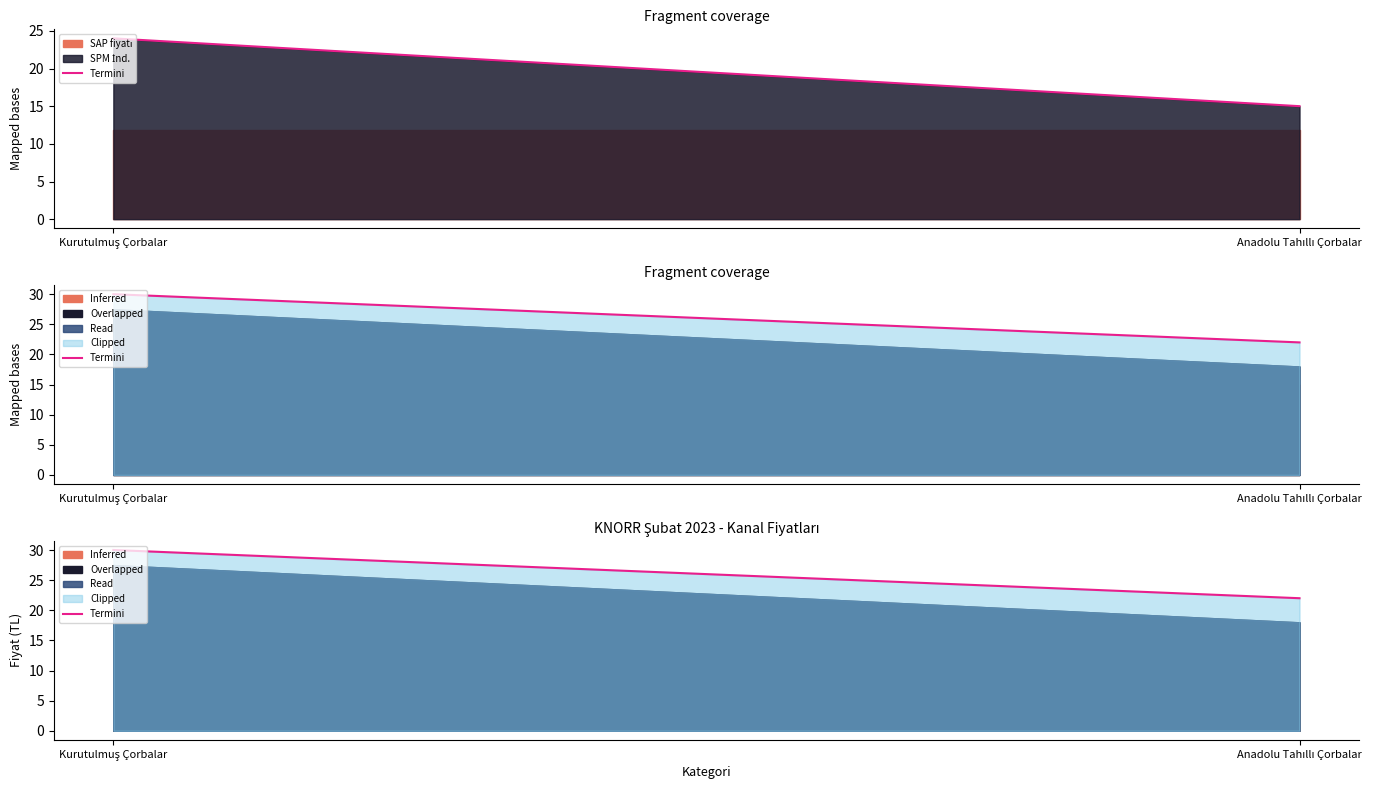

What is the label of the 2nd point from the right?

Kurutulmuş Çorbalar